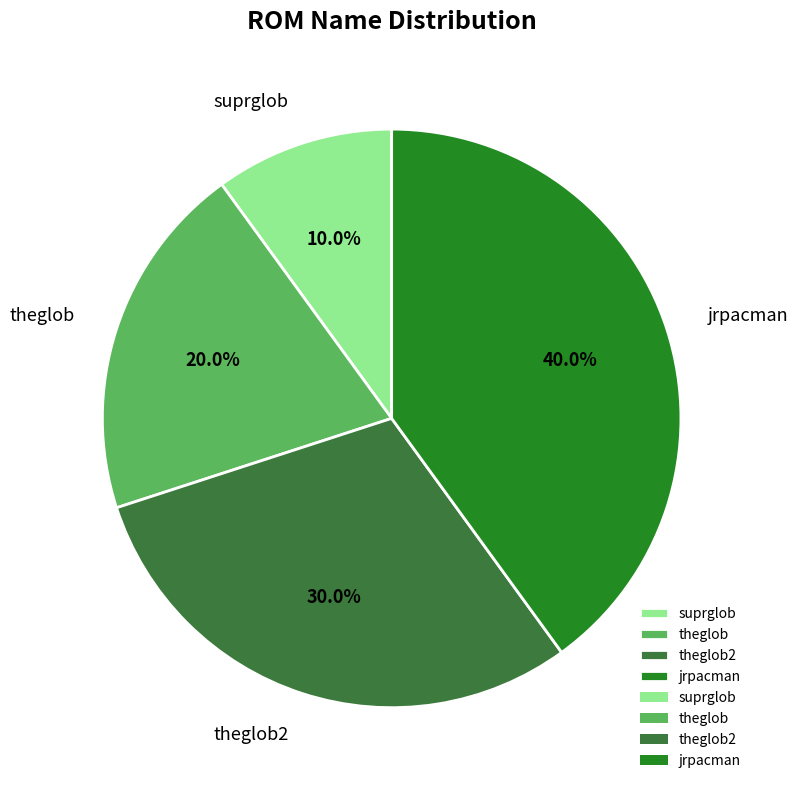

How many segments does this pie chart have?

4